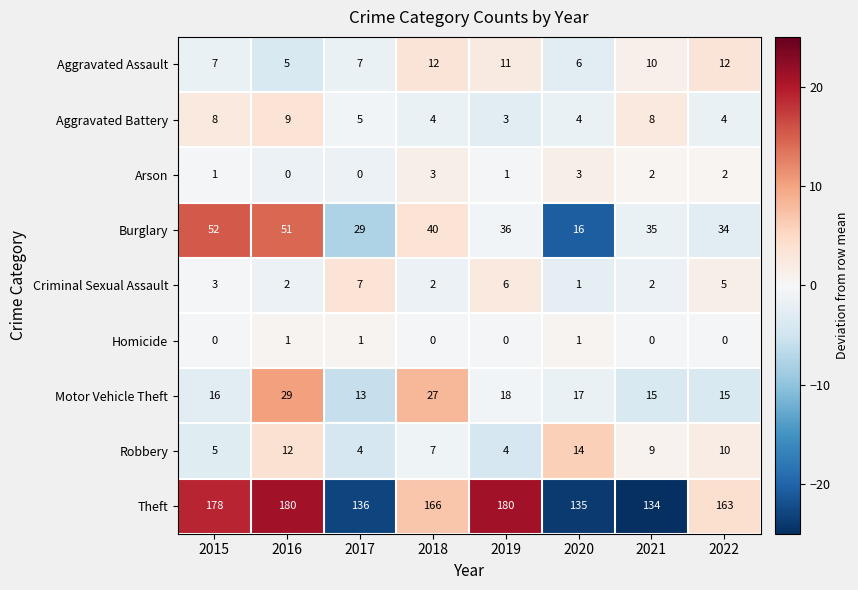

Which series has the largest range (max minus min)?

Theft